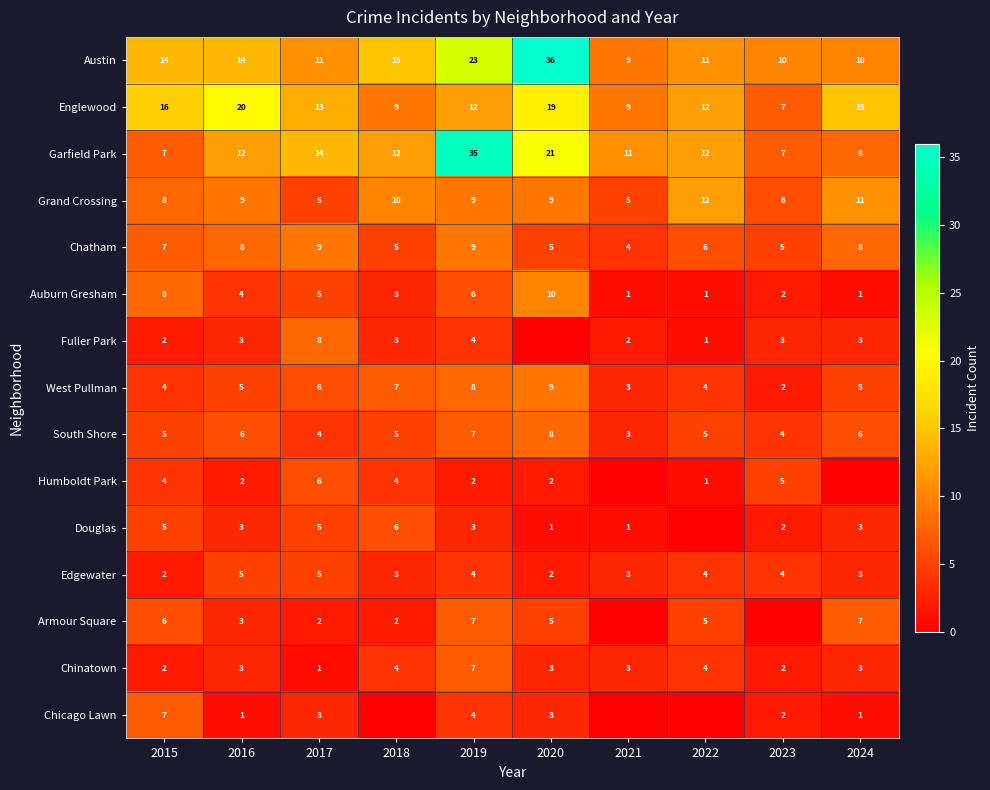

The West Pullman series shows 9 at 2020. True or false?

True